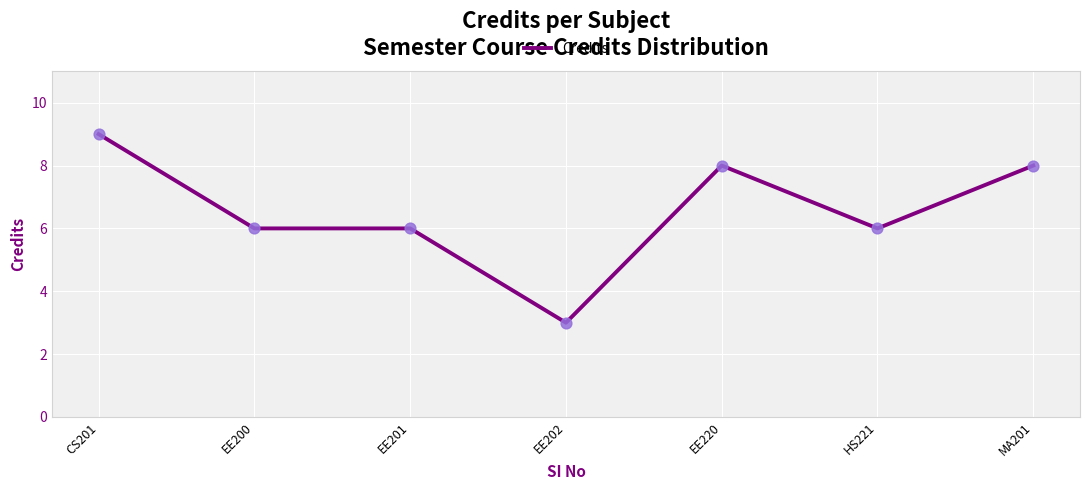

What is the change in value from CS201 to MA201?

-1